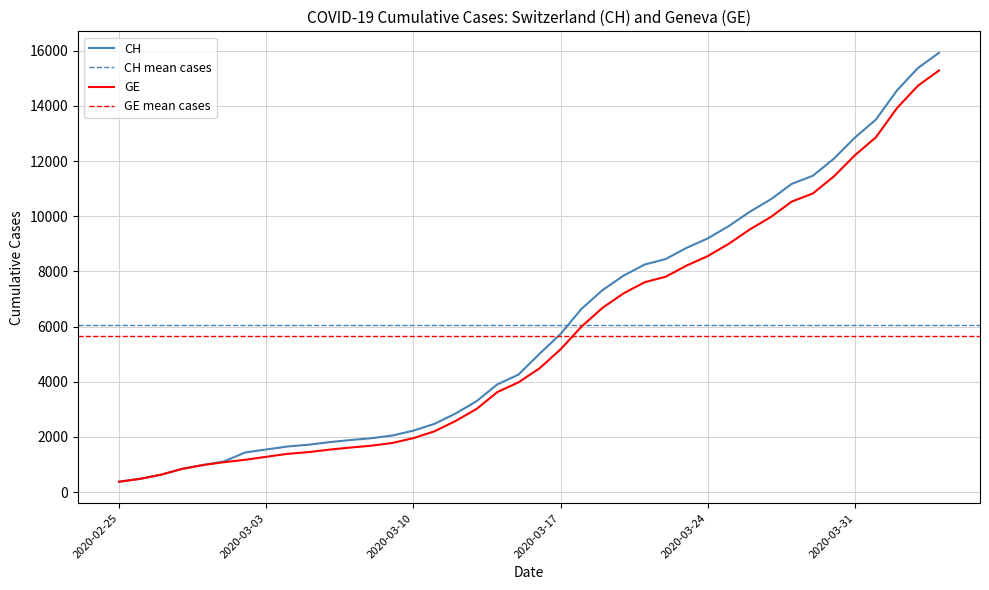

Where is GE nearest to the value 7829?

2020-03-22